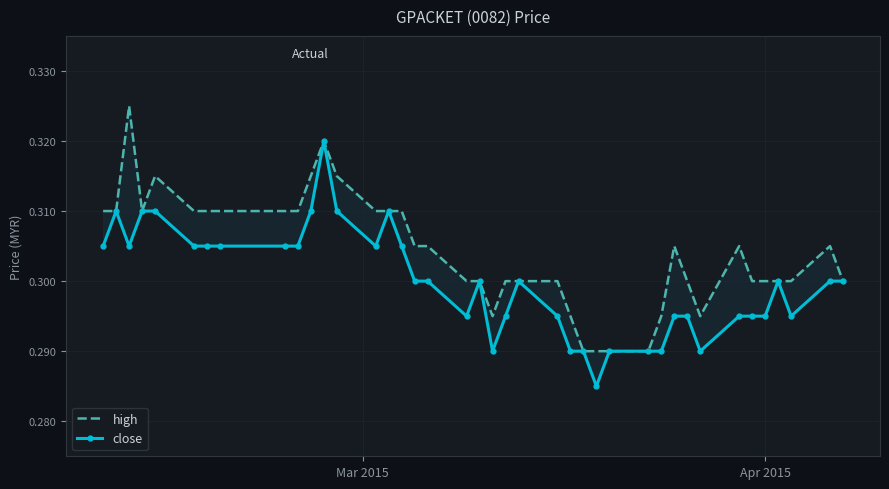

What is the average value of the high series?

0.3